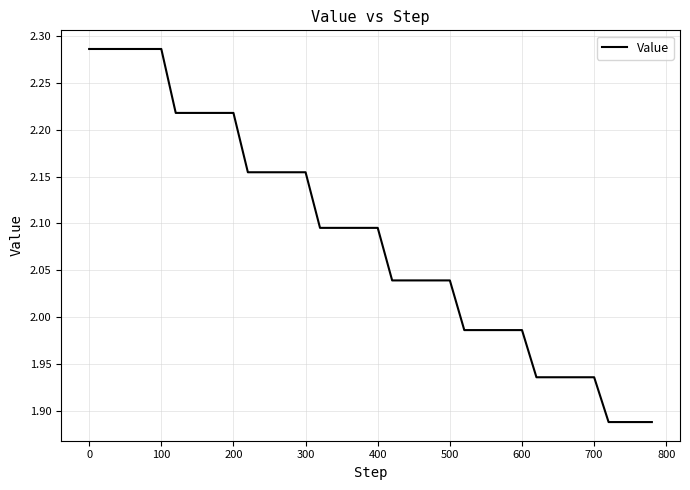

What is the difference between the maximum and minimum values?

0.4